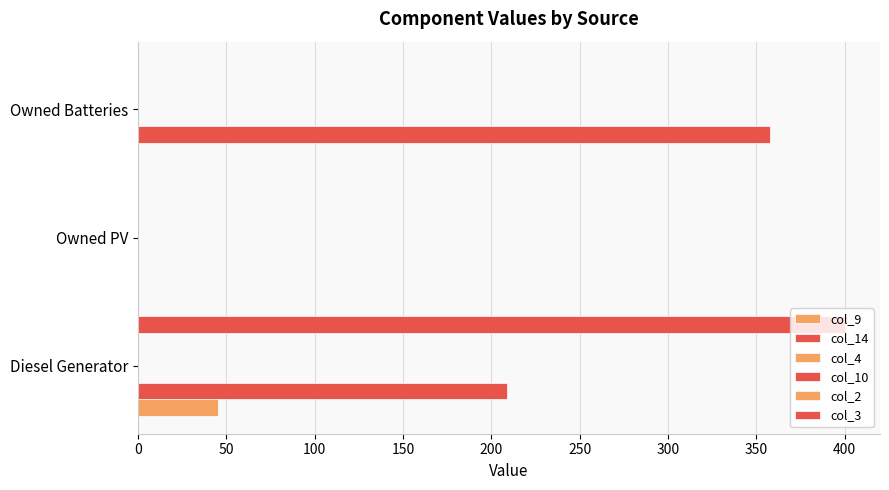

True or false: col_2 has a value of 0.1 at 100.

False